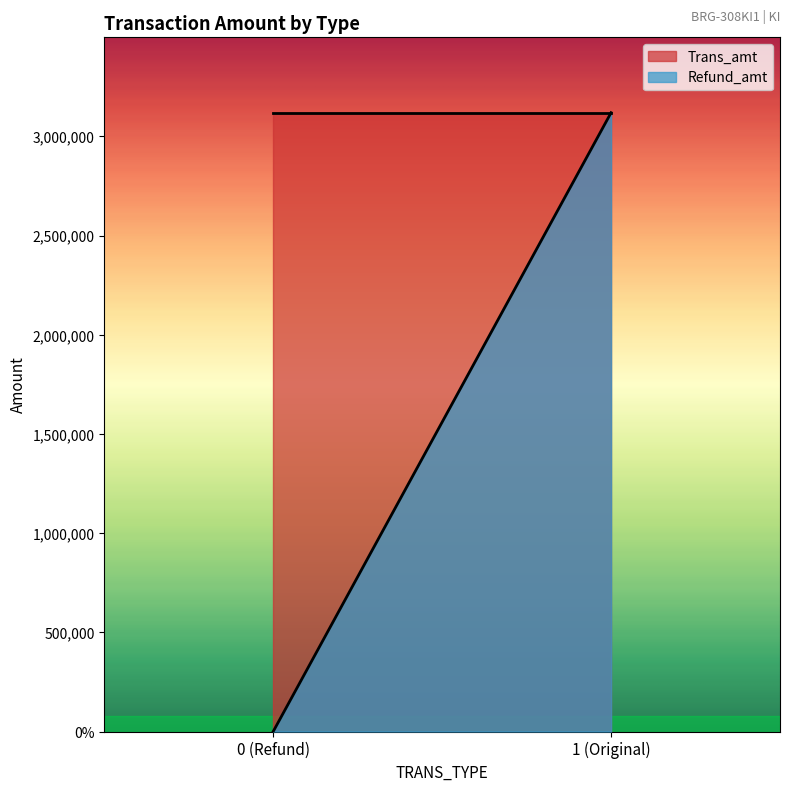

Reading left to right, list all the values displayed in this chart.

Trans_amt: 0=3120000	1=3120000
Refund_amt: 0=0	1=3120000